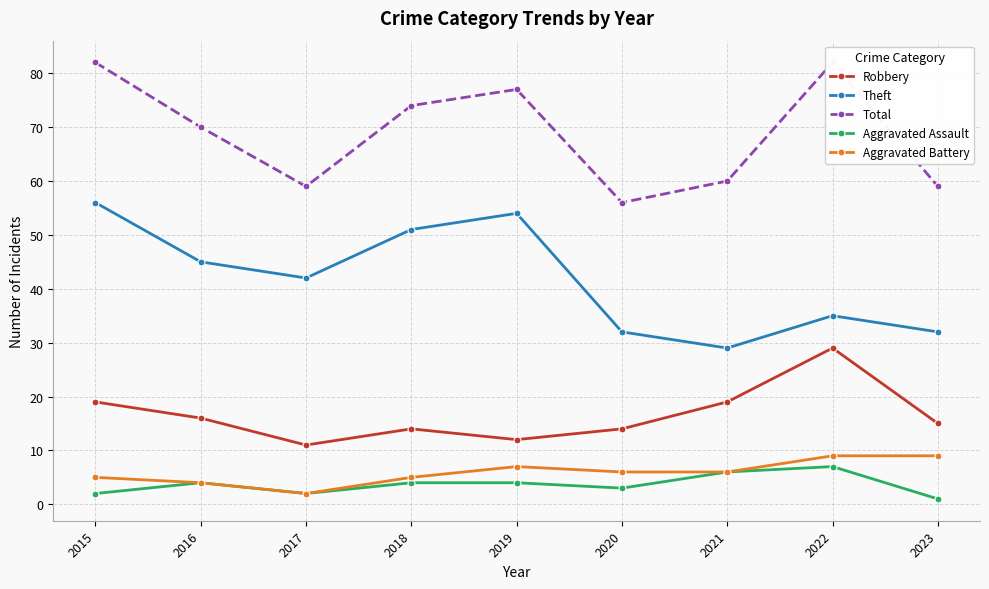

Count the Theft values in the range 32 to 51.

6